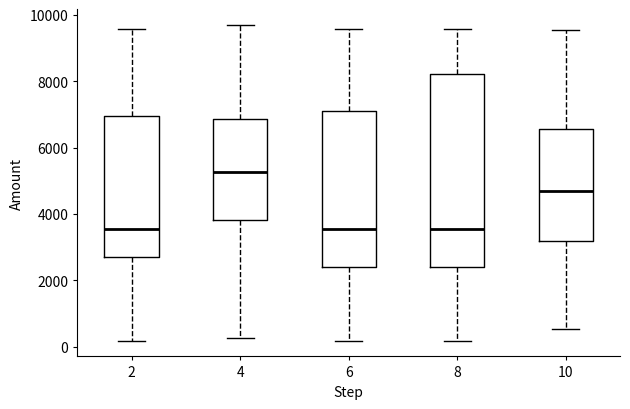

Reading left to right, read every box against the y-axis: the position of its median line, the range the box covers, and the ends of its whiskers. The values are not printed on the chart, so give them approximately, as read against the axis.

2: median 3600, box 2800 to 7000, whiskers 200 to 9600
4: median 5200, box 3800 to 6800, whiskers 200 to 9600
6: median 3600, box 2400 to 7200, whiskers 200 to 9600
8: median 3600, box 2400 to 8200, whiskers 200 to 9600
10: median 4600, box 3200 to 6600, whiskers 600 to 9600